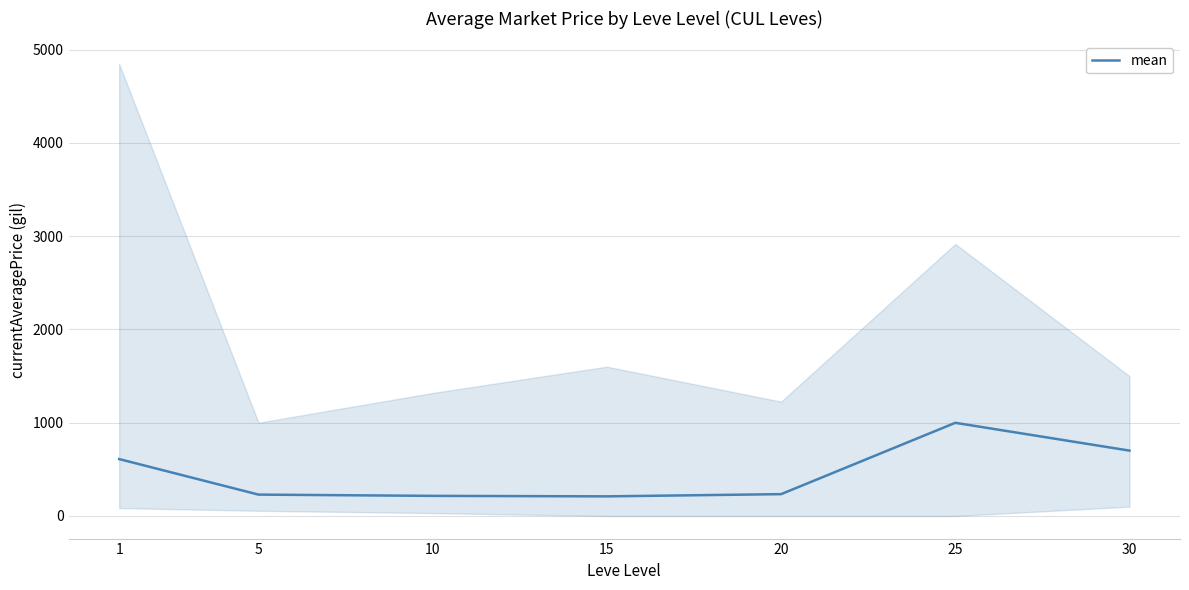

Where does the data first go above 234?

1